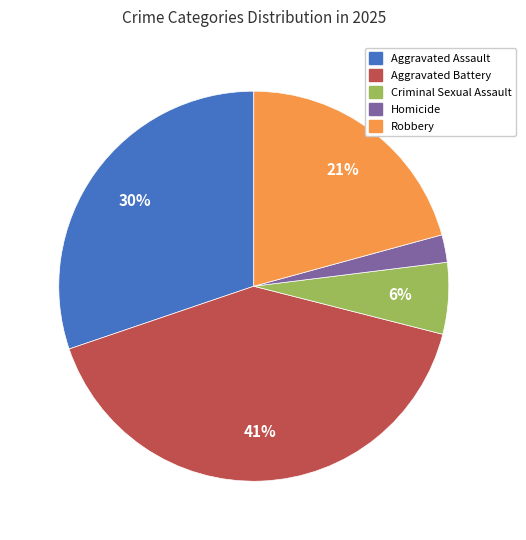

Which category has the smallest portion of the pie?

Homicide